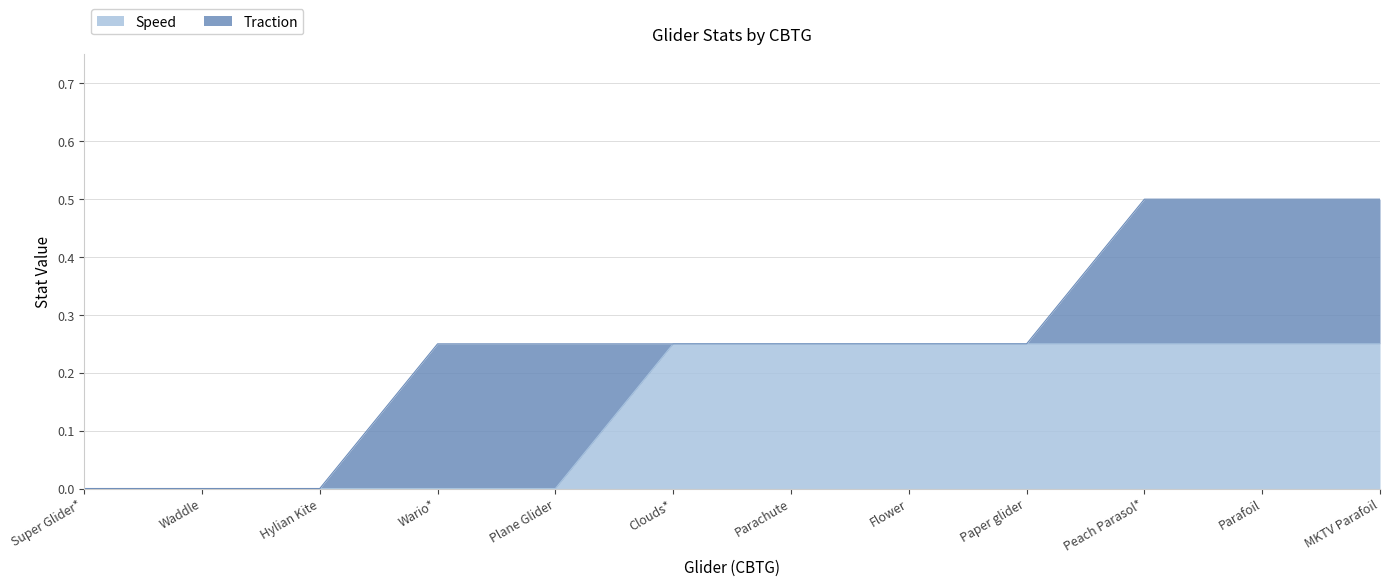

List the labels in order of value, largest first.

Clouds*, Parachute, Flower, Paper glider, Peach Parasol*, Parafoil, MKTV Parafoil, Super Glider*, Waddle, Hylian Kite, Wario*, Plane Glider